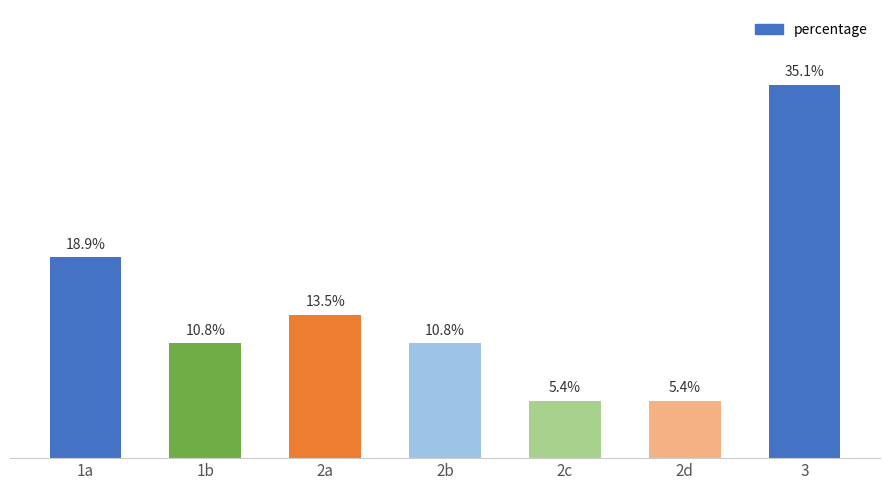

Which has a higher value, 2a or 2c?

2a